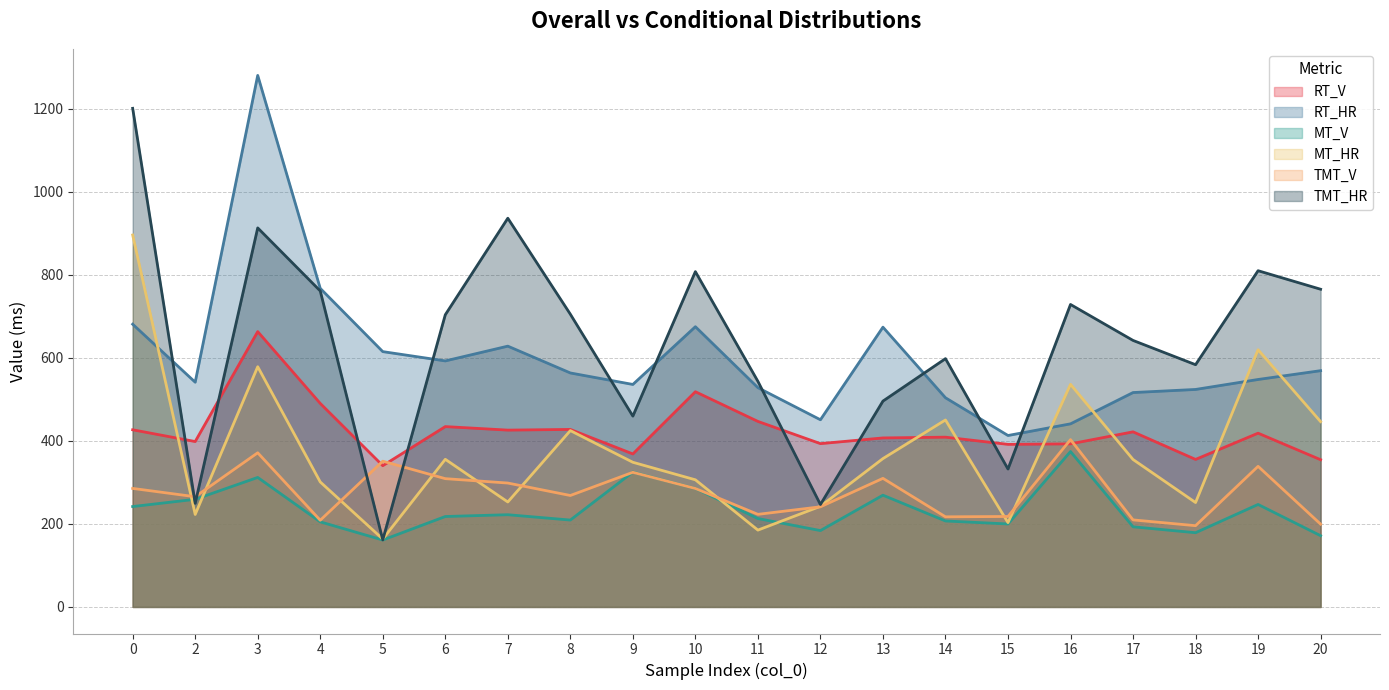

At which category does the chart reach its minimum across all series?

5